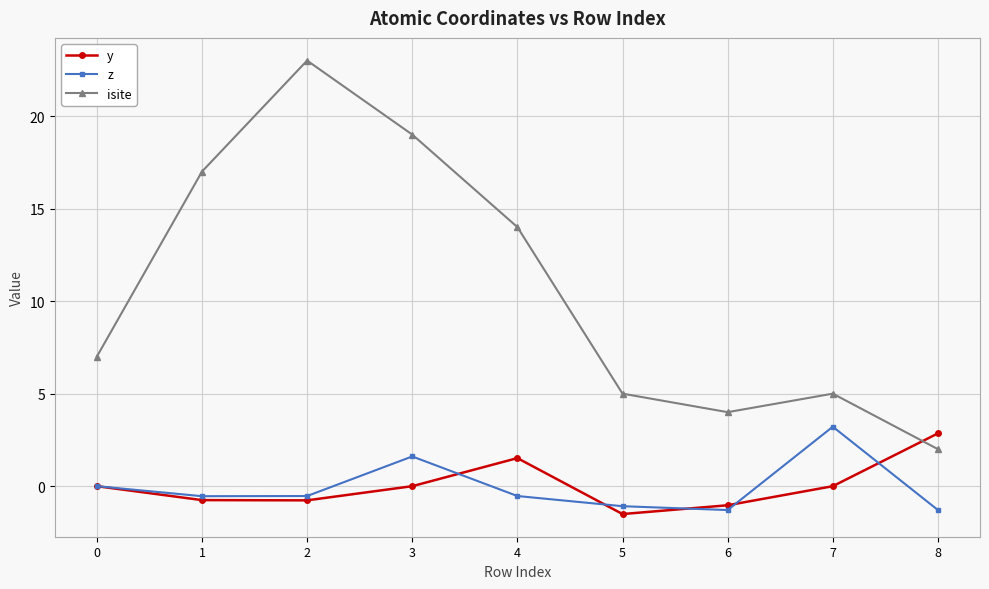

How many distinct data groups are displayed?

3